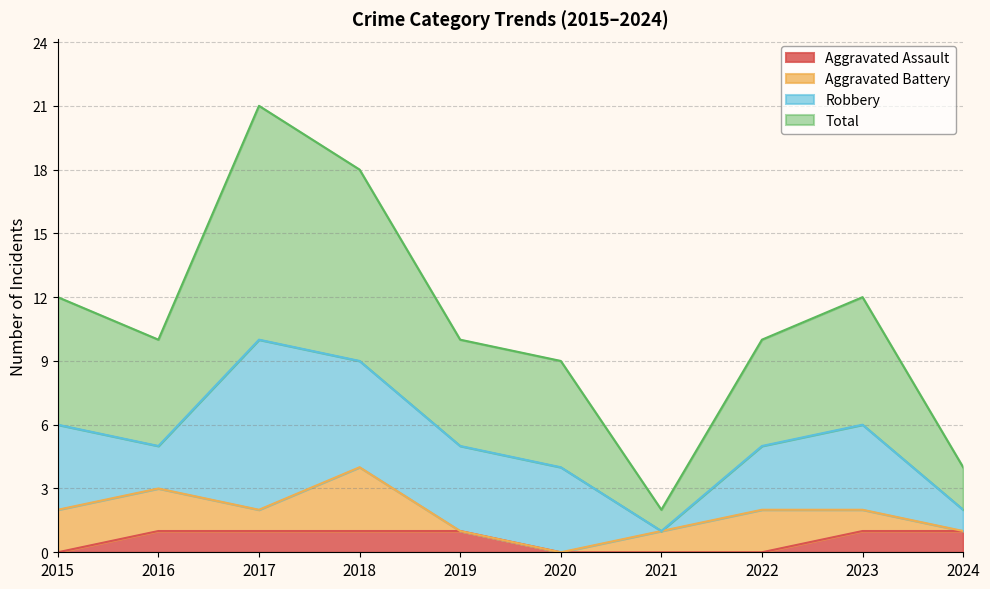

Rank the categories by Total value from lowest to highest.

2021, 2024, 2020, 2016, 2019, 2022, 2015, 2023, 2018, 2017